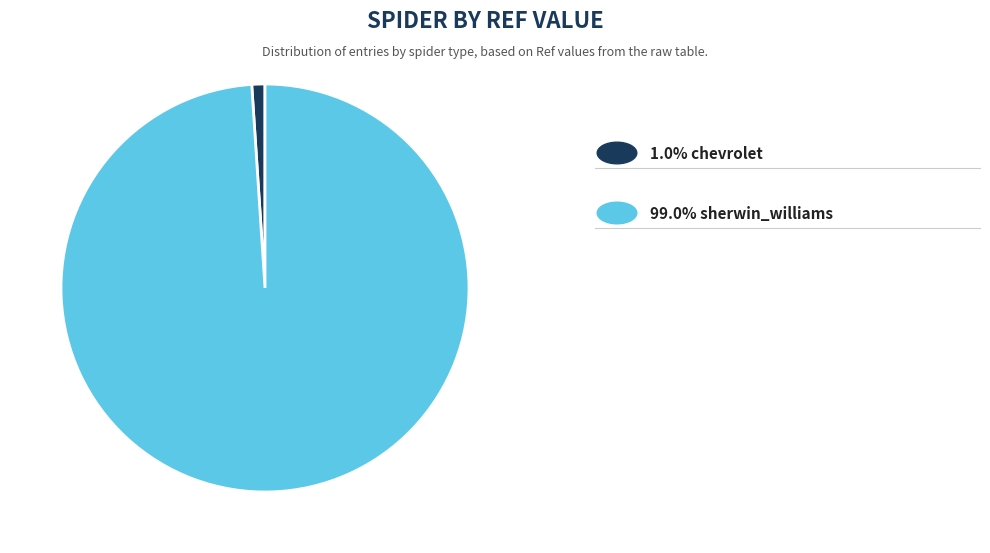

Is there a majority slice in this chart?

Yes